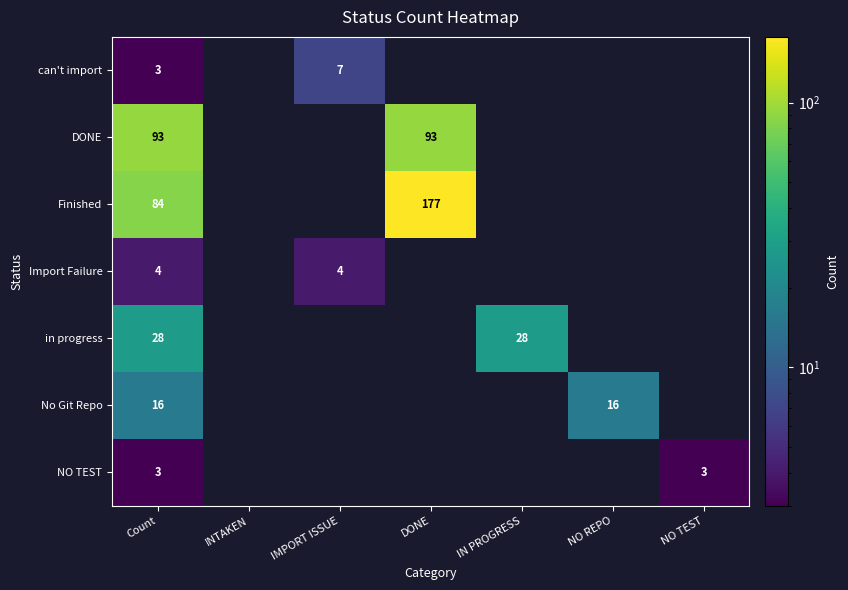

The value of can't import at IMPORT ISSUE is 2.6. True or false?

False